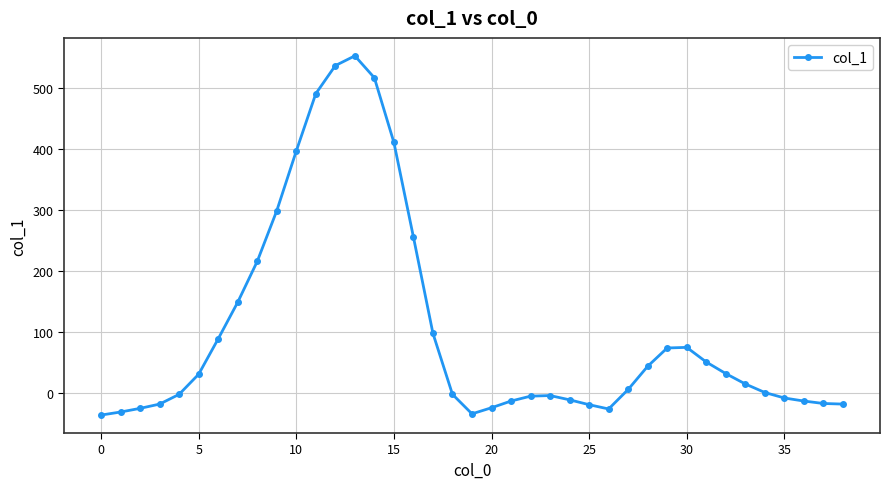

What is the difference between the maximum and minimum values?

589